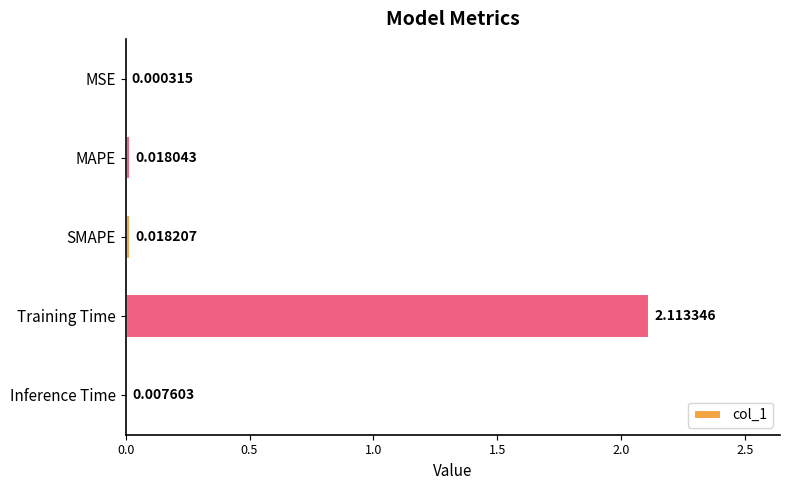

Which label corresponds to the largest value in the chart?

Training Time